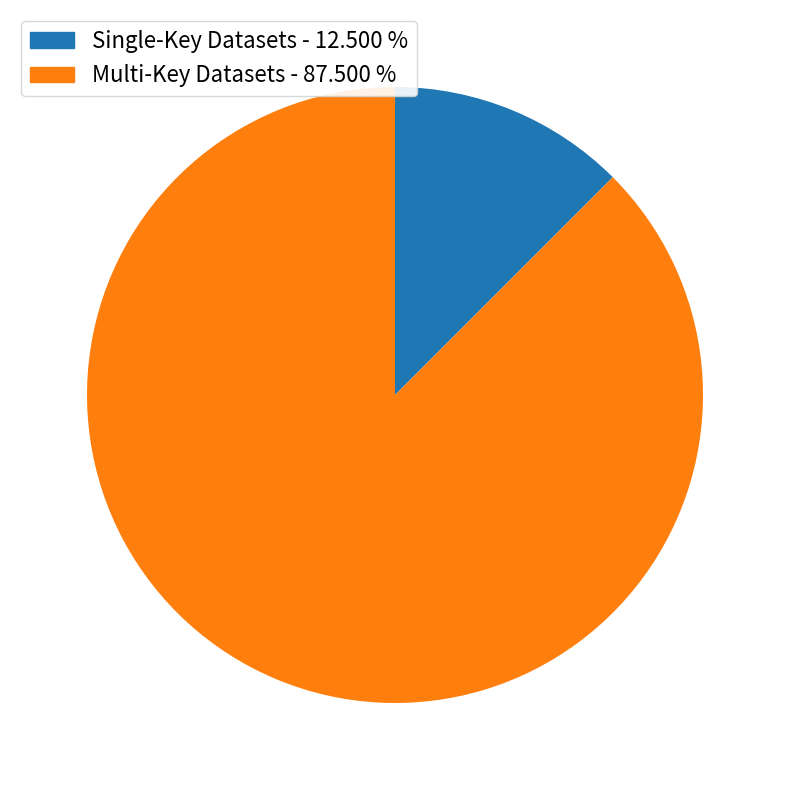

Does any single category account for the majority?

Yes